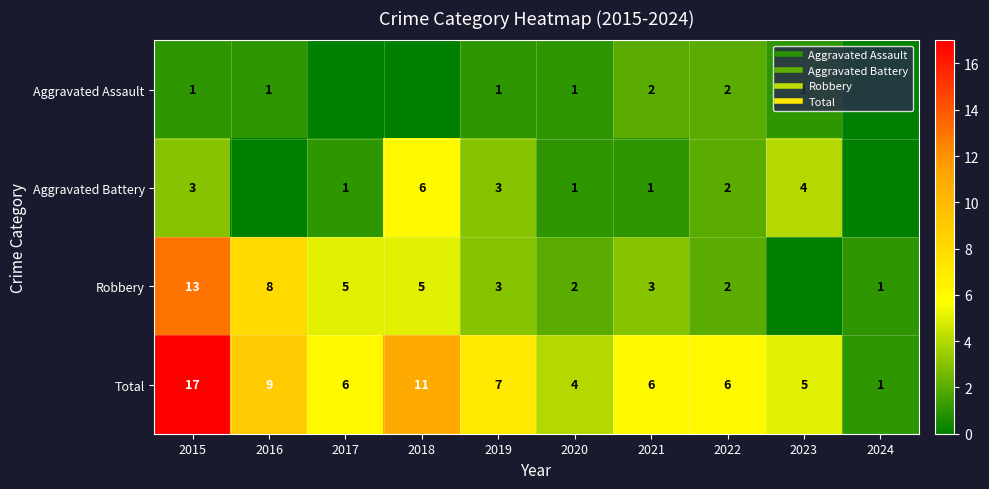

Which series has the widest spread of values?

Total